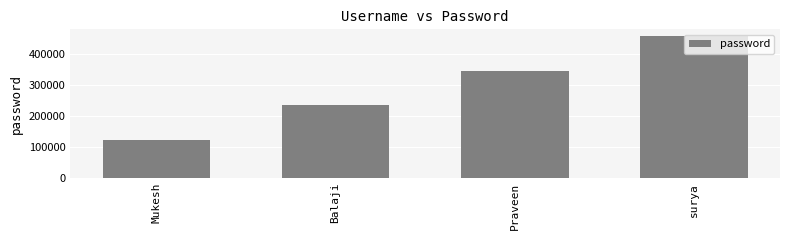

How many categories are shown in the chart?

4